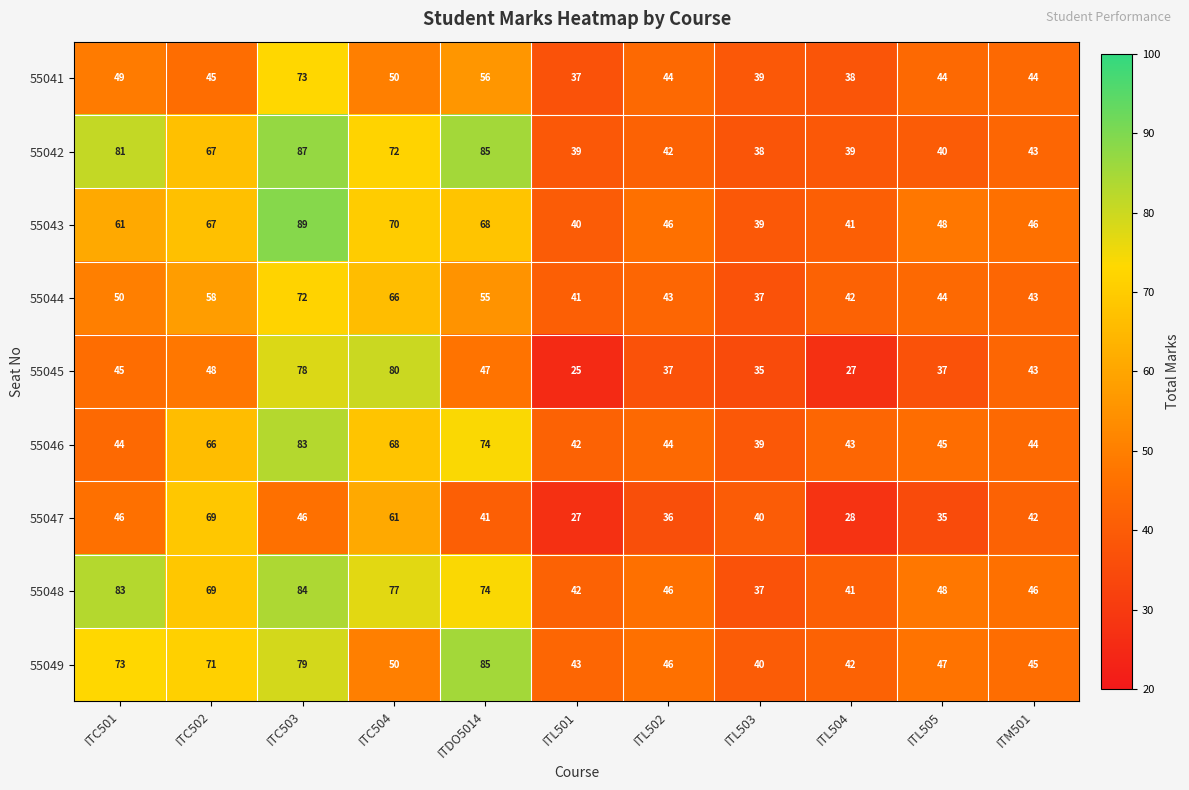

Which series changed the most between ITC501 and ITL502?

55042